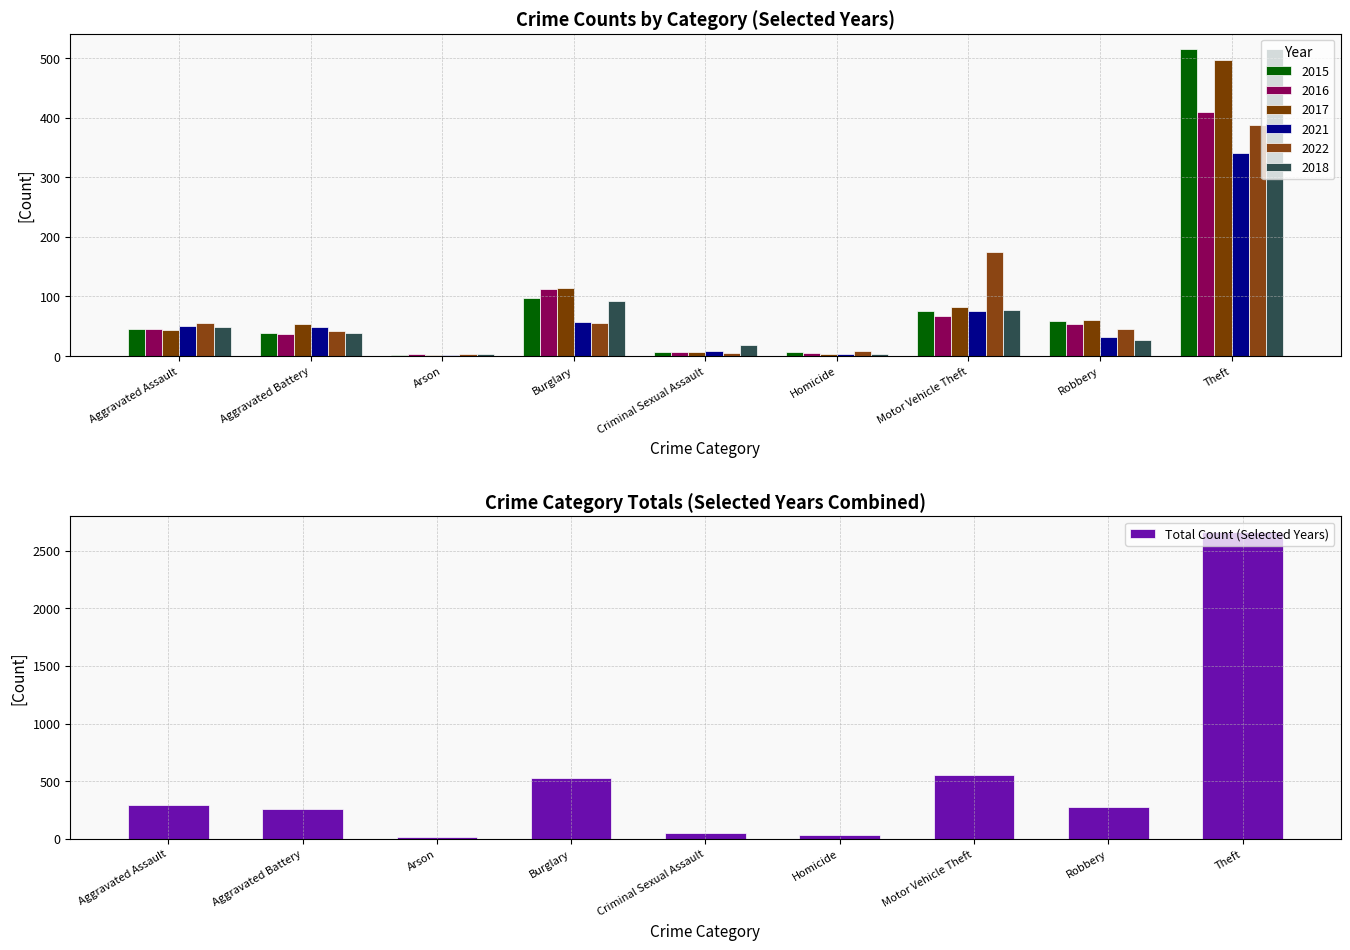

Which label corresponds to the largest value in the chart?

Theft